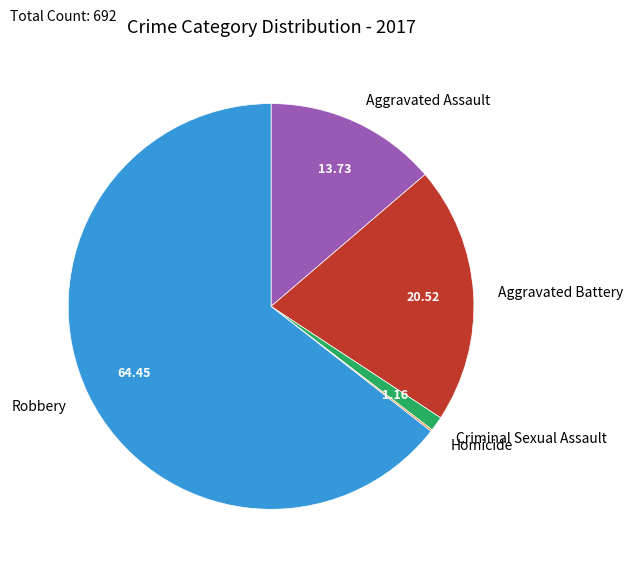

Is it true that Criminal Sexual Assault is 11% of the pie?

False